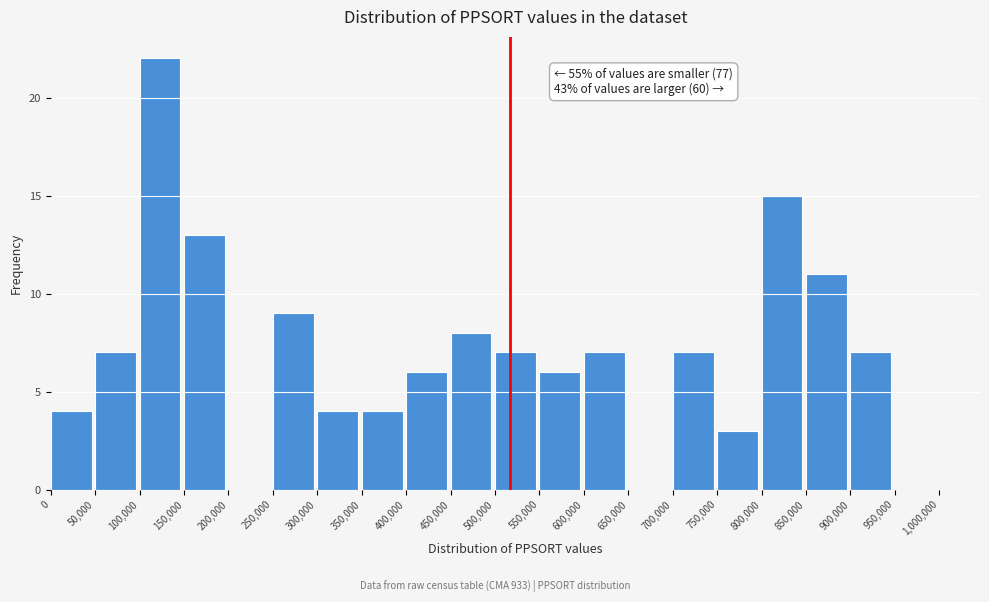

Over which range of the x-axis is the bar tallest?

100,000 to 150,000